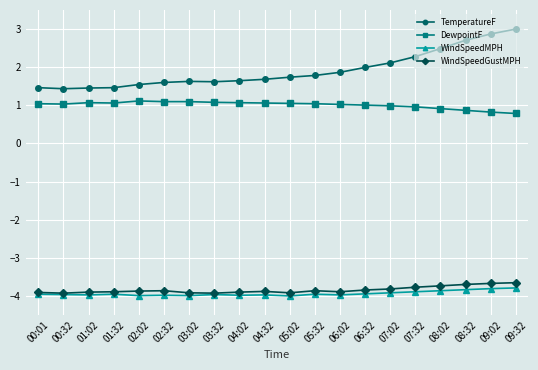

Does the chart display data point markers on the line(s)?

Yes